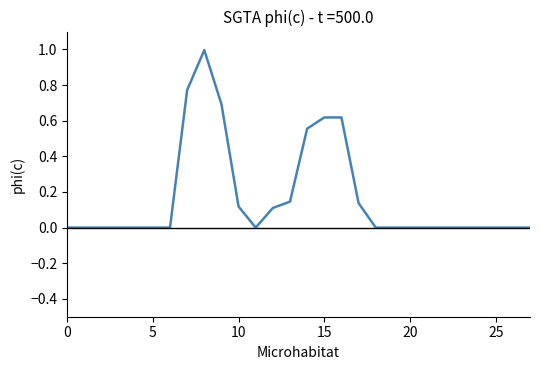

What is the maximum value shown in the chart?

1.0